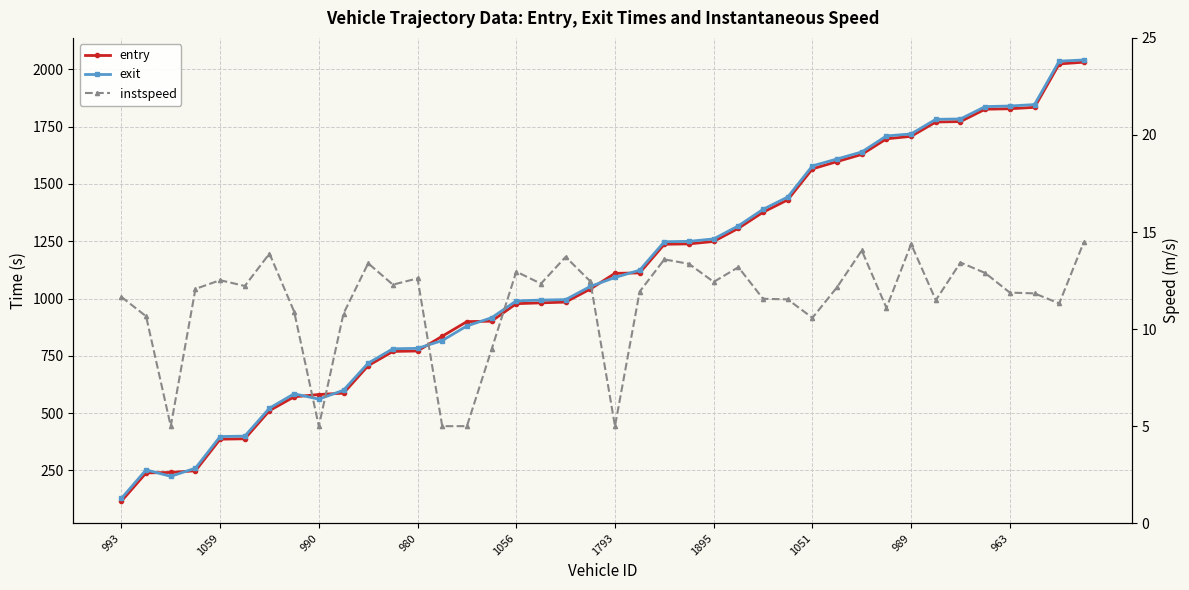

List the series in order of their peak value, highest first.

exit, entry, instspeed